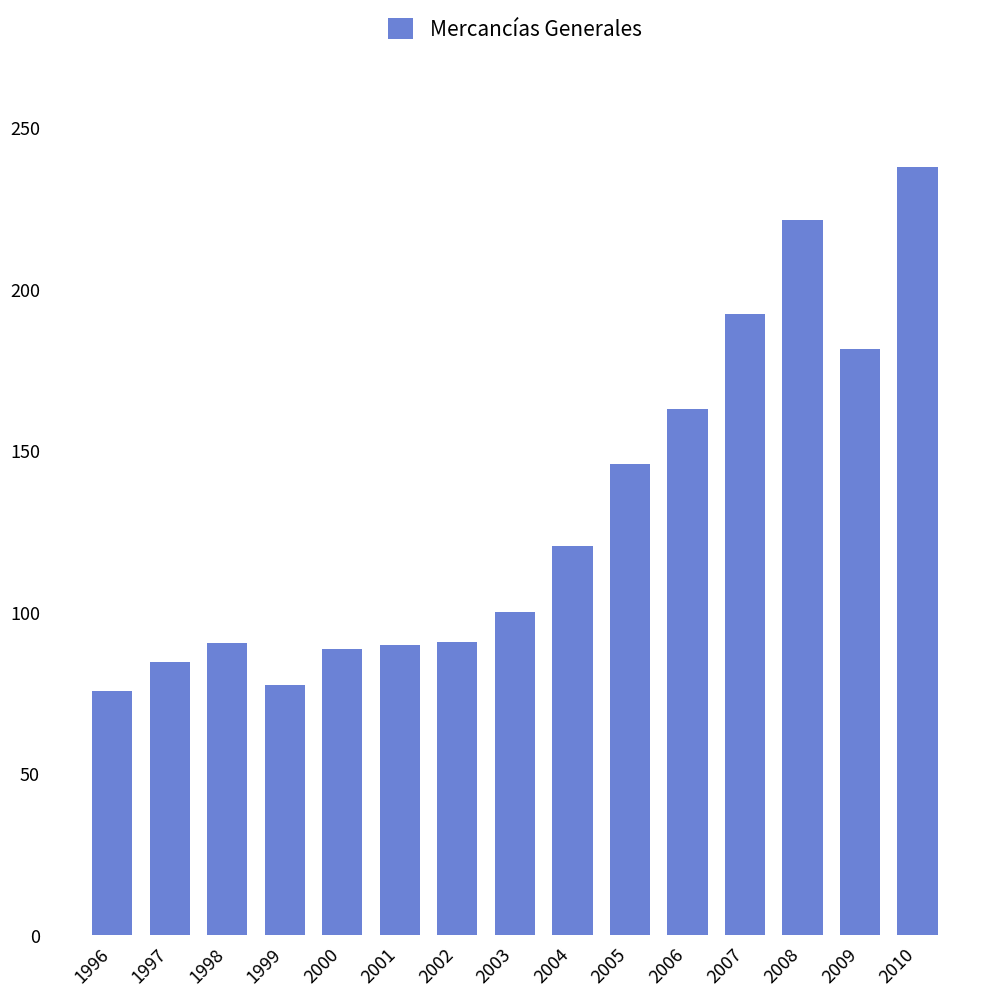

Is it true that the value at 2004 is 27.9?

False